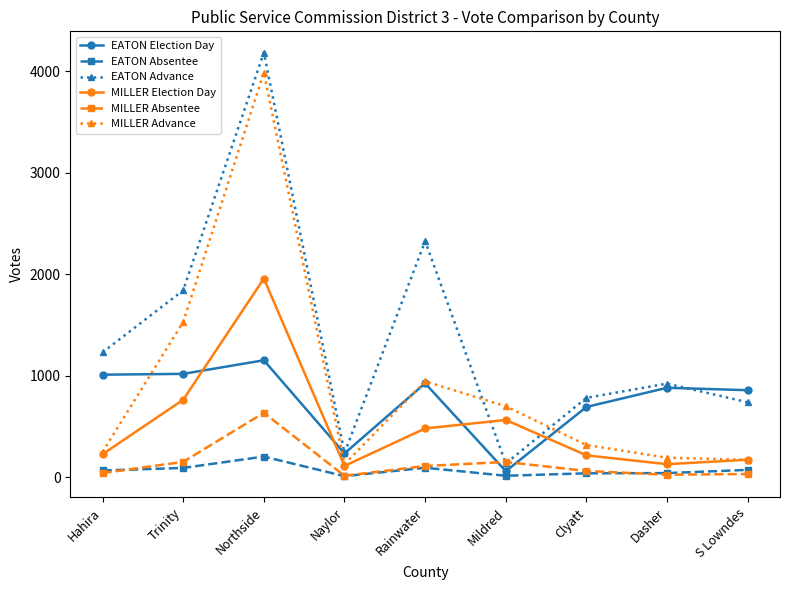

At which category does MILLER Election Day reach its first local valley?

Naylor